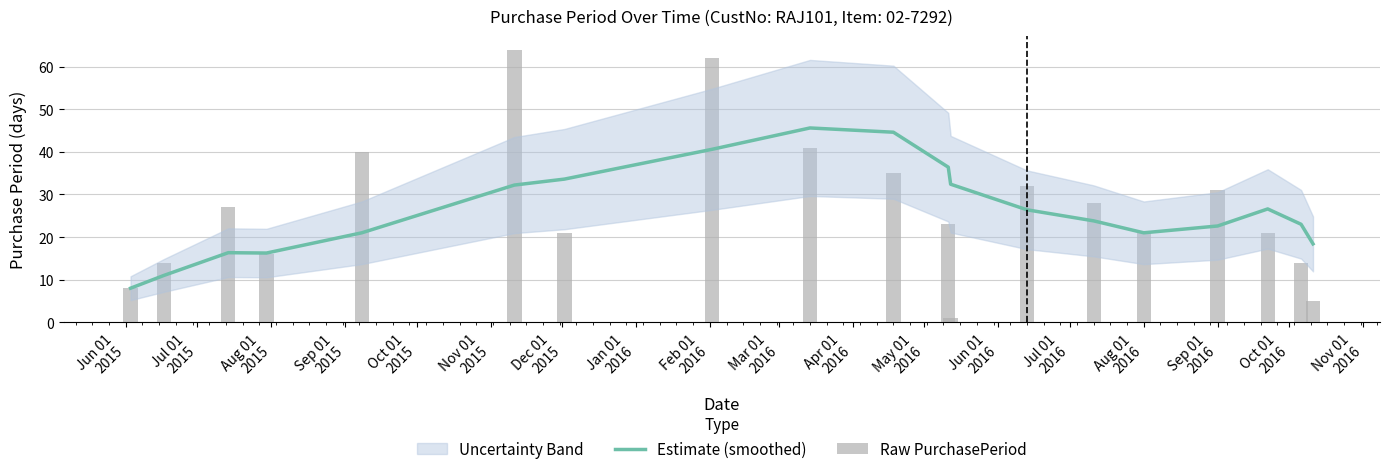

What is the maximum value shown in the chart?

64.0